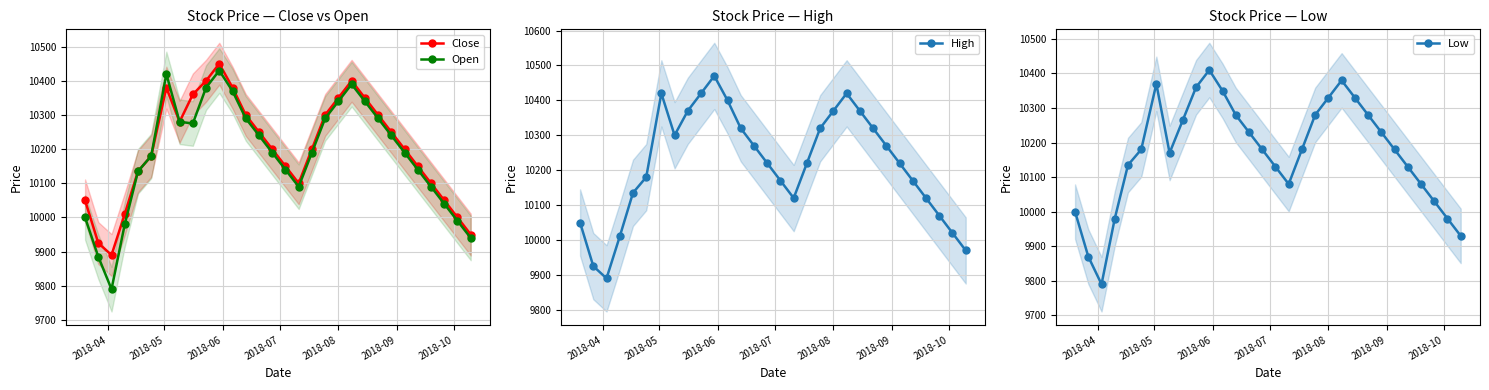

True or false: Close and High intersect in this chart.

False